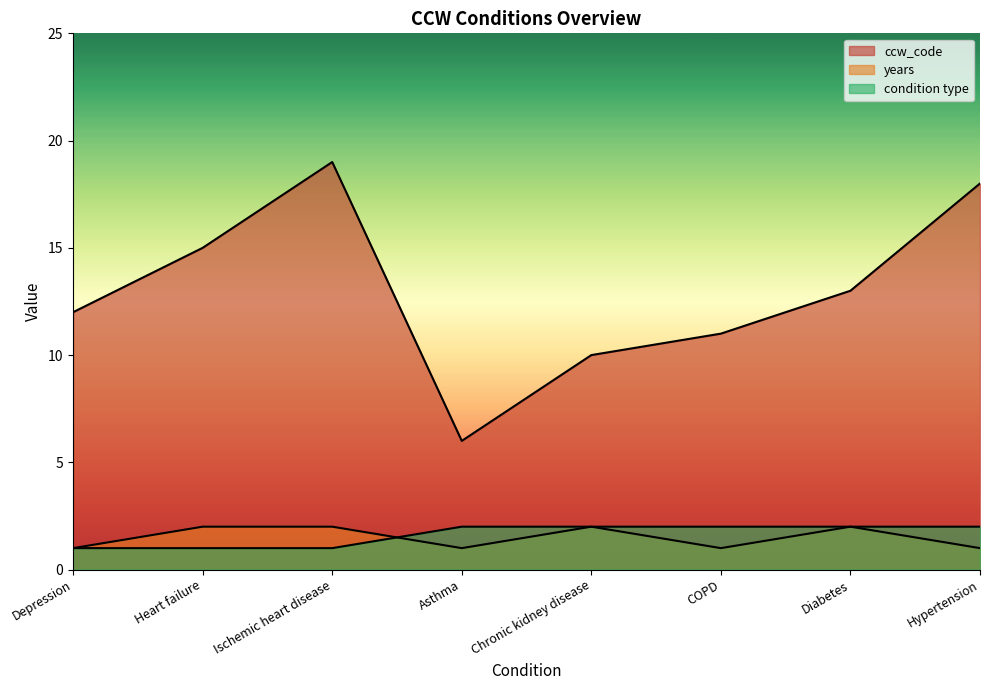

In years, how many points are lower than both neighbors (excluding endpoints)?

2